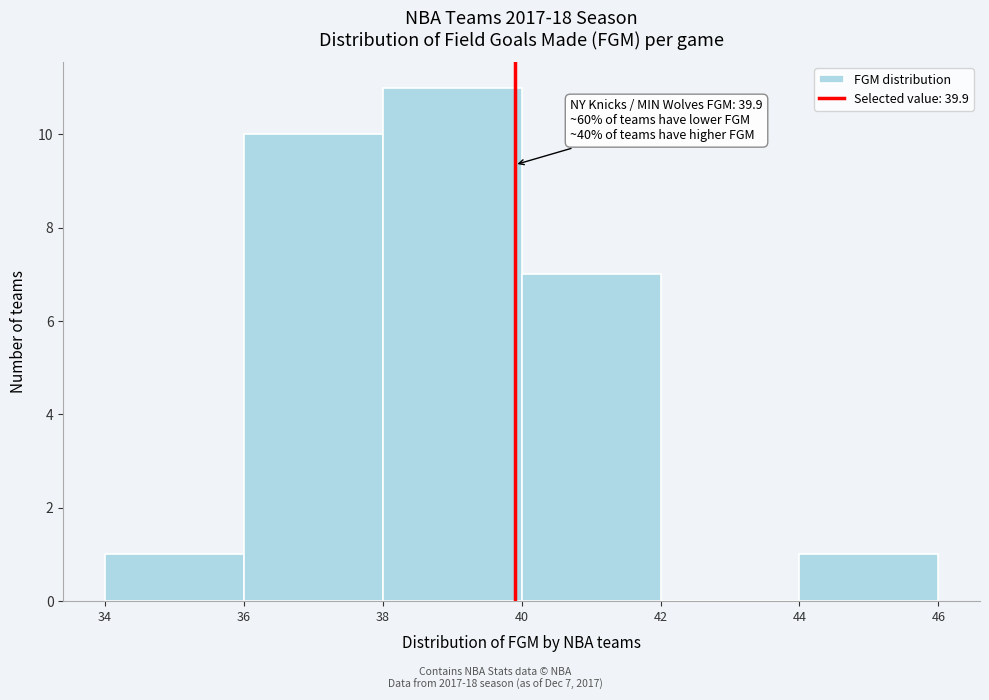

Which range on the x-axis has the tallest bar?

38 to 40